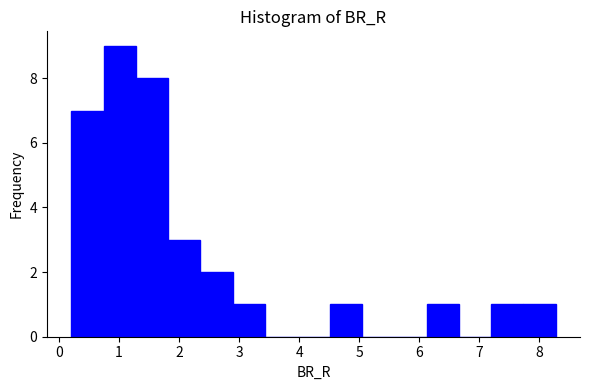

What is the height of the bar covering 7.7 to 8.3 on the x-axis? Neither the bar edges nor the heights are printed on the chart, so give them approximately, as read against the axes.

1